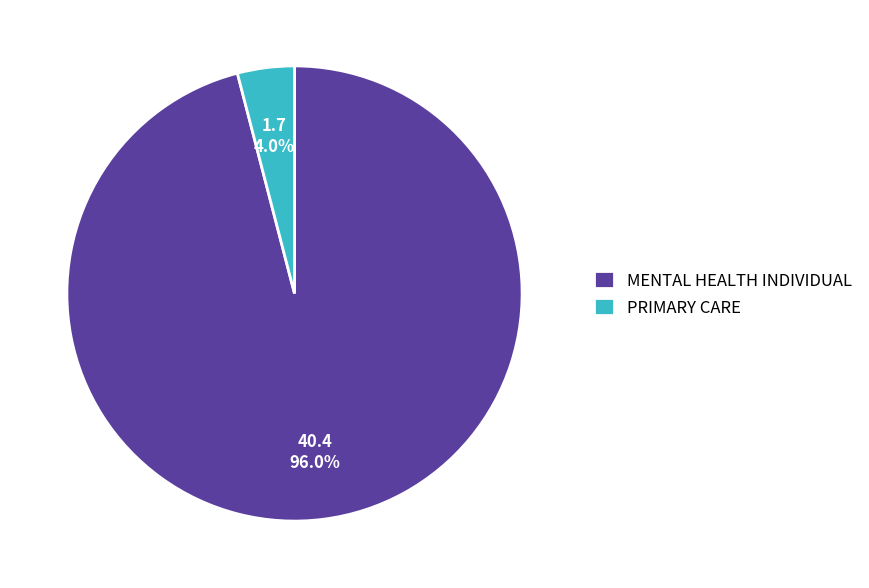

How many slices are in this pie chart?

2